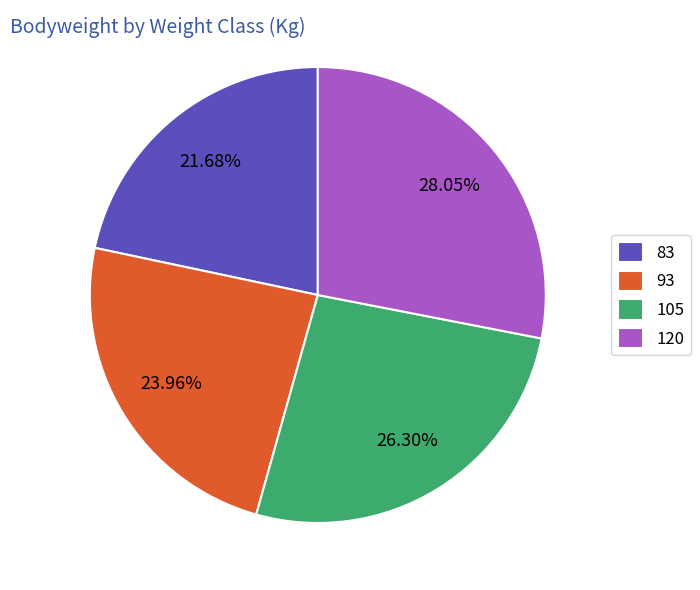

Between 93 and 105, which is larger?

105